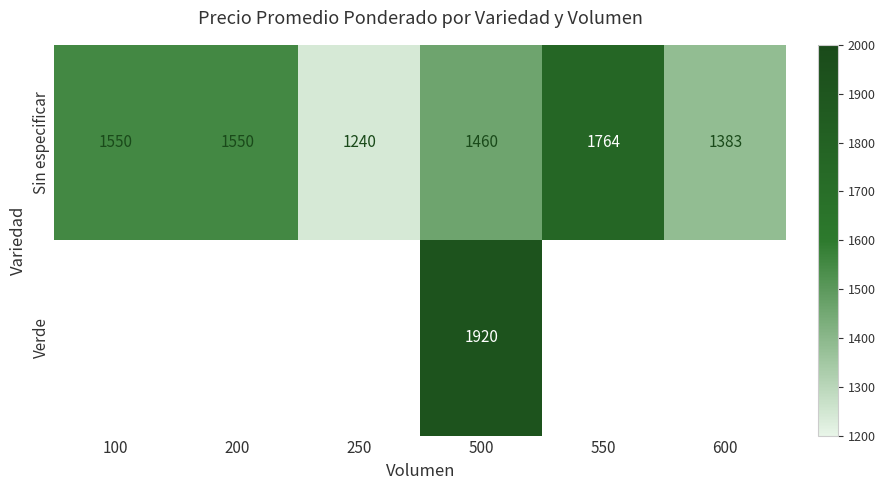

The Sin especificar series shows 644 at 250. True or false?

False